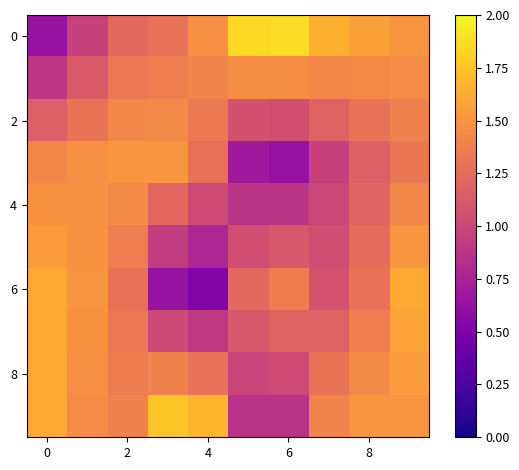

Which category has the highest value across all series?

6